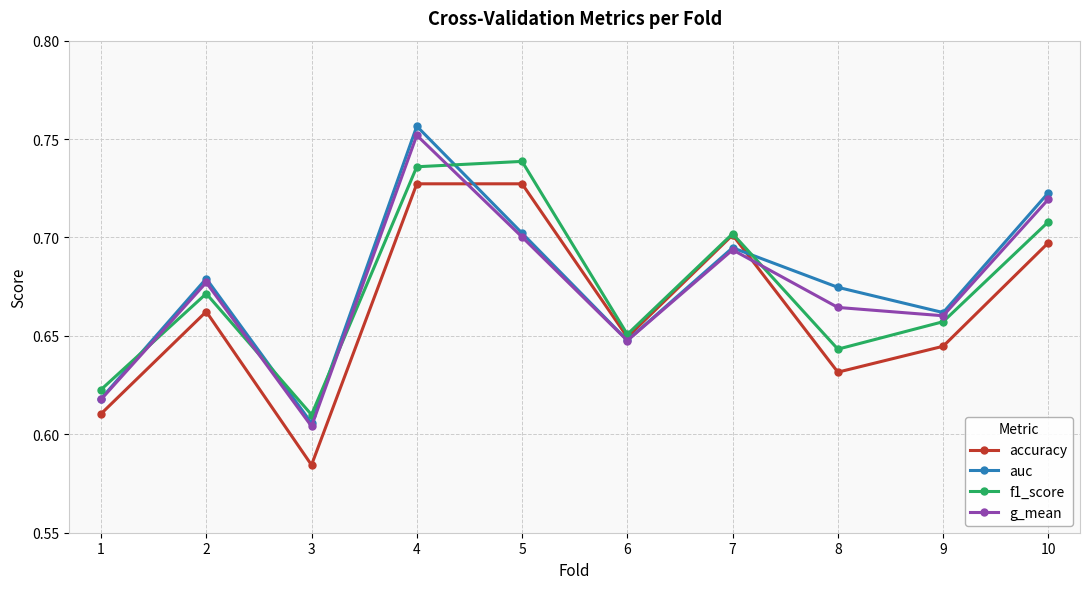

True or false: auc has a value of 0.2 at 3.

False